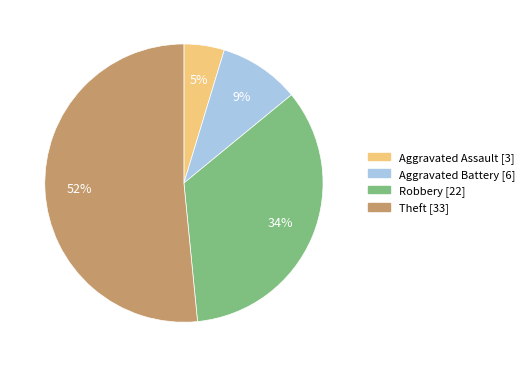

Which slice is the smallest?

Aggravated Assault